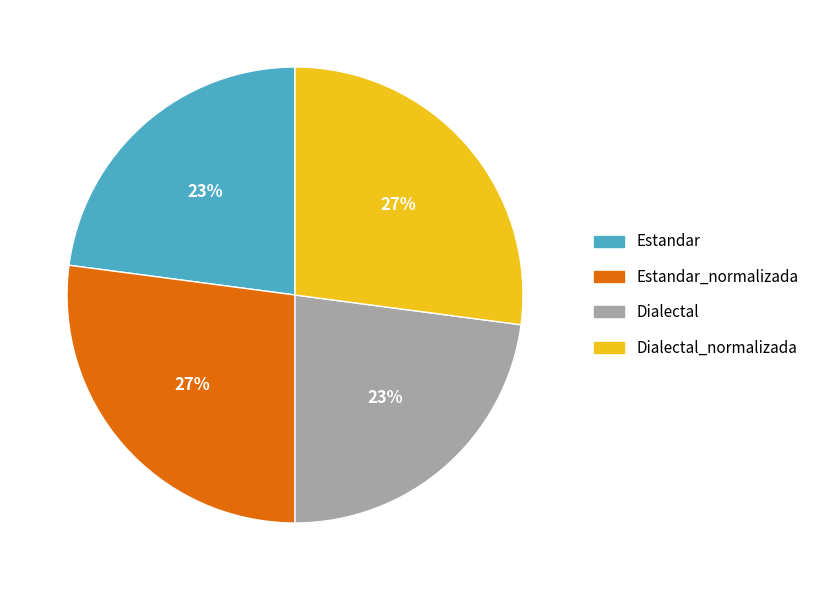

What percentage is the Dialectal slice, to the nearest percent?

23%